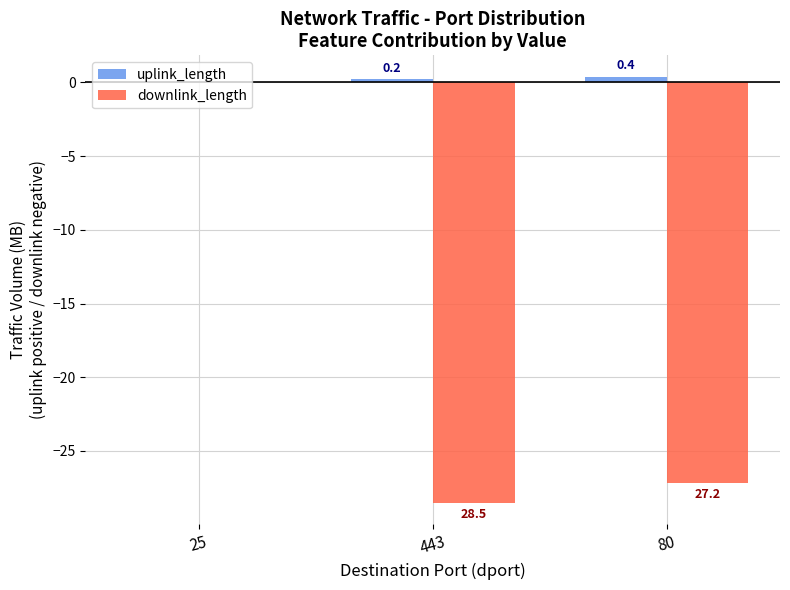

Is the value of uplink_length at 80 greater than the value of downlink_length at 443?

Yes